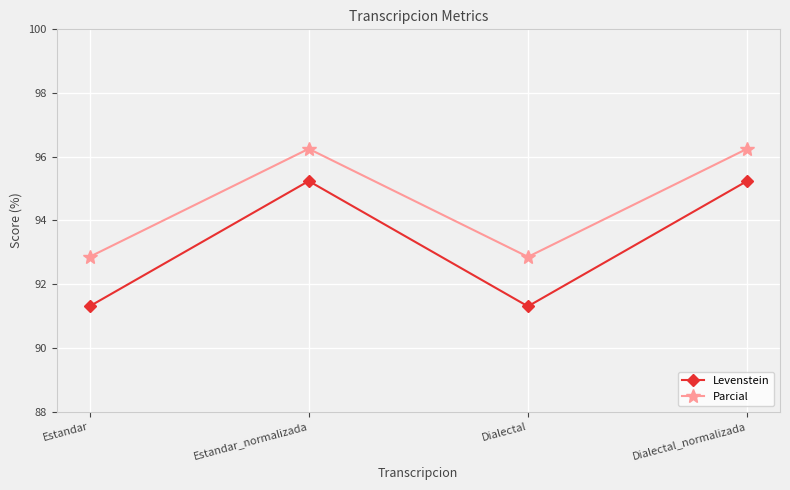

The Levenstein series shows 95.2 at Estandar_normalizada. True or false?

True